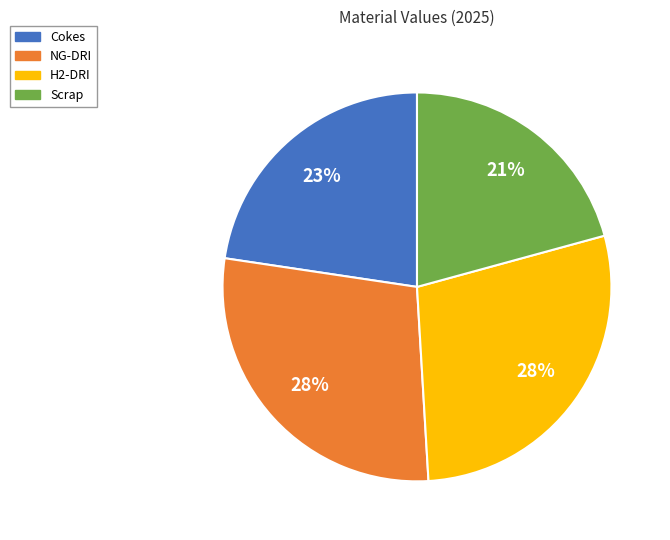

To the nearest percent, what is the average slice percentage?

25%